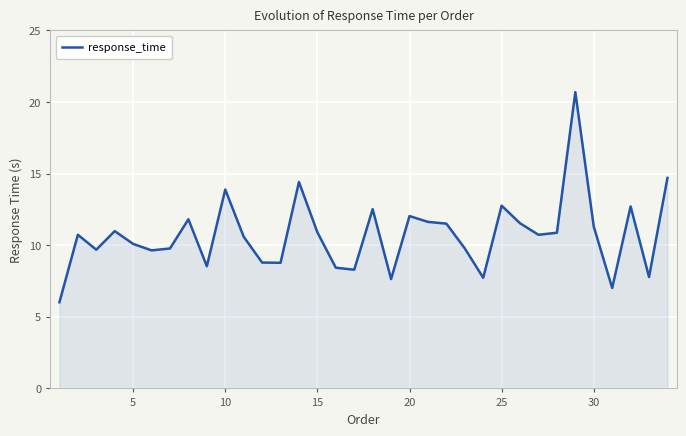

What is the minimum value shown in the chart?

6.0